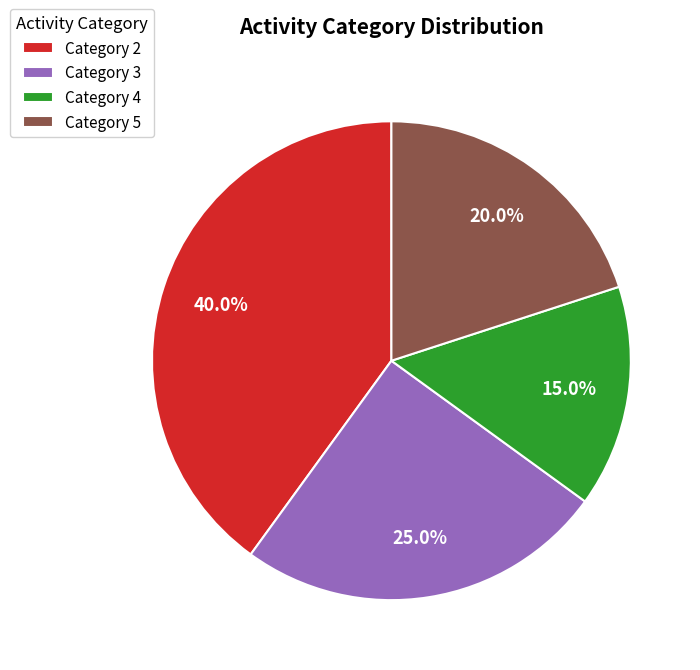

Is there any slice that represents more than half of the pie?

No